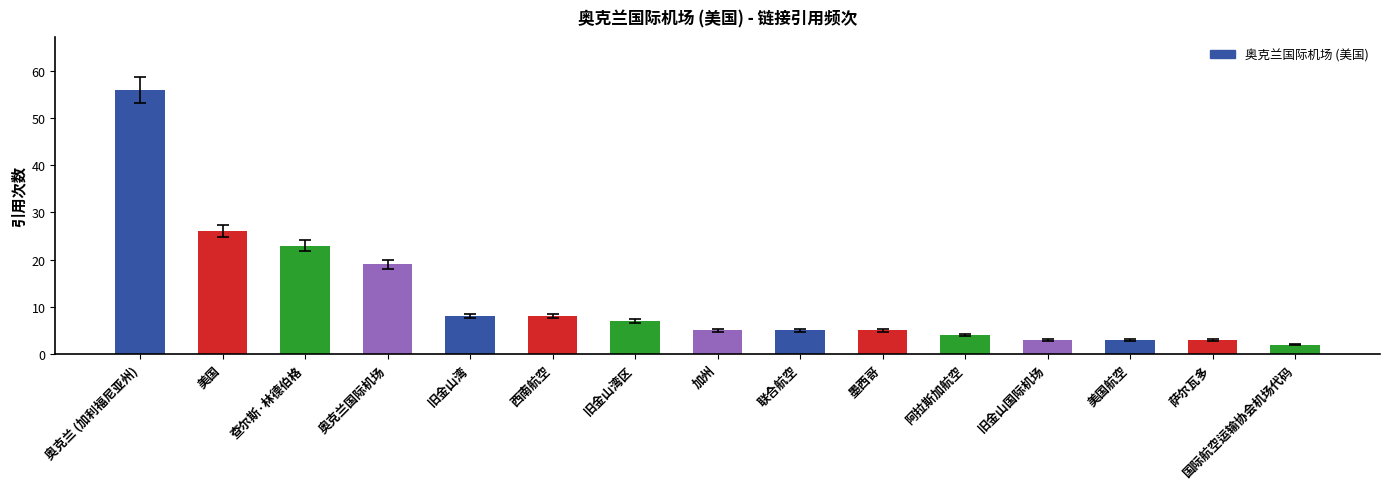

What is the minimum value shown in the chart?

2